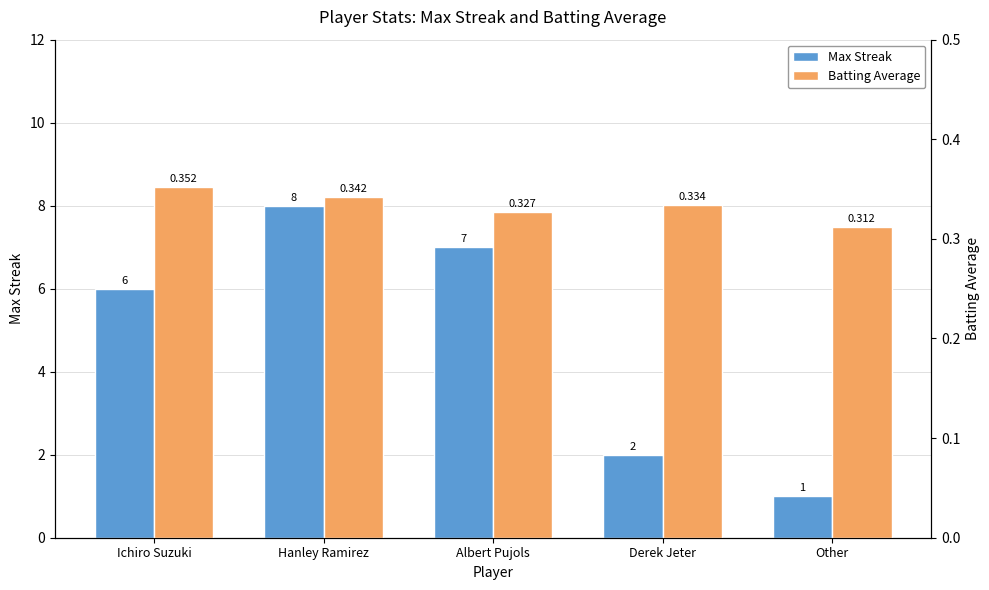

Which series has the largest range (max minus min)?

Max Streak